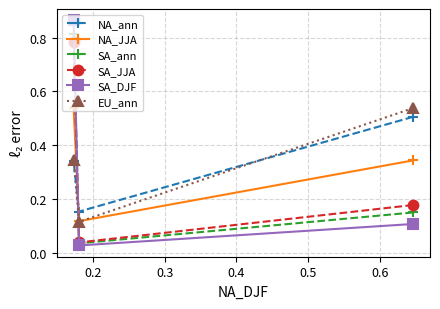

What are all the series names shown in the legend?

NA_ann, NA_JJA, SA_ann, SA_JJA, SA_DJF, EU_ann